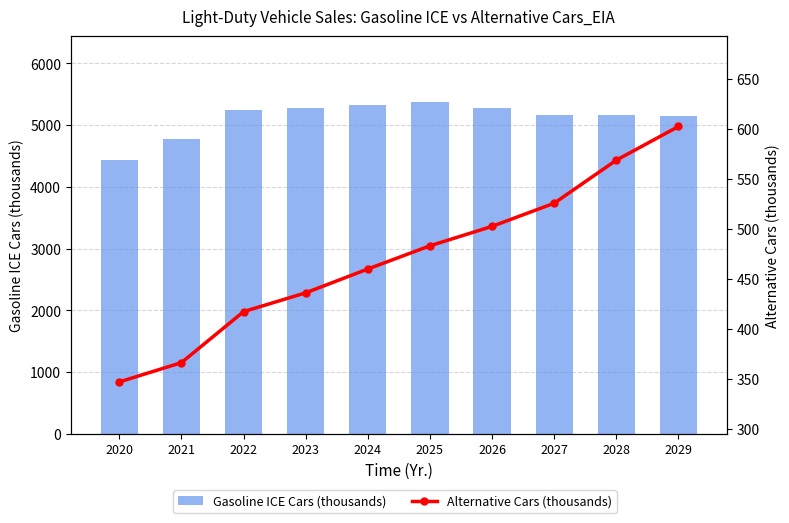

Where does the Gasoline ICE Cars (thousands) series first go above 5242?

2022